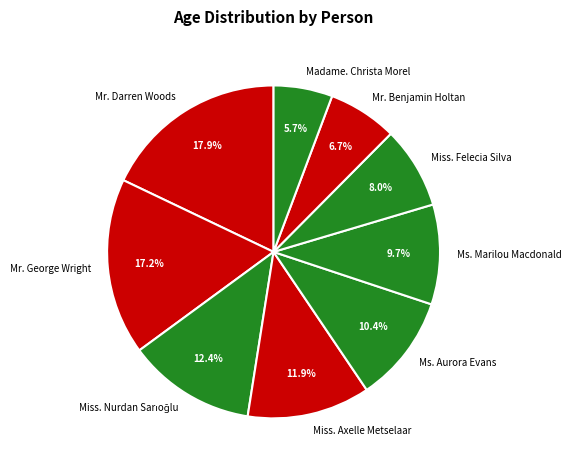

What is the smallest slice in the pie chart?

Madame. Christa Morel